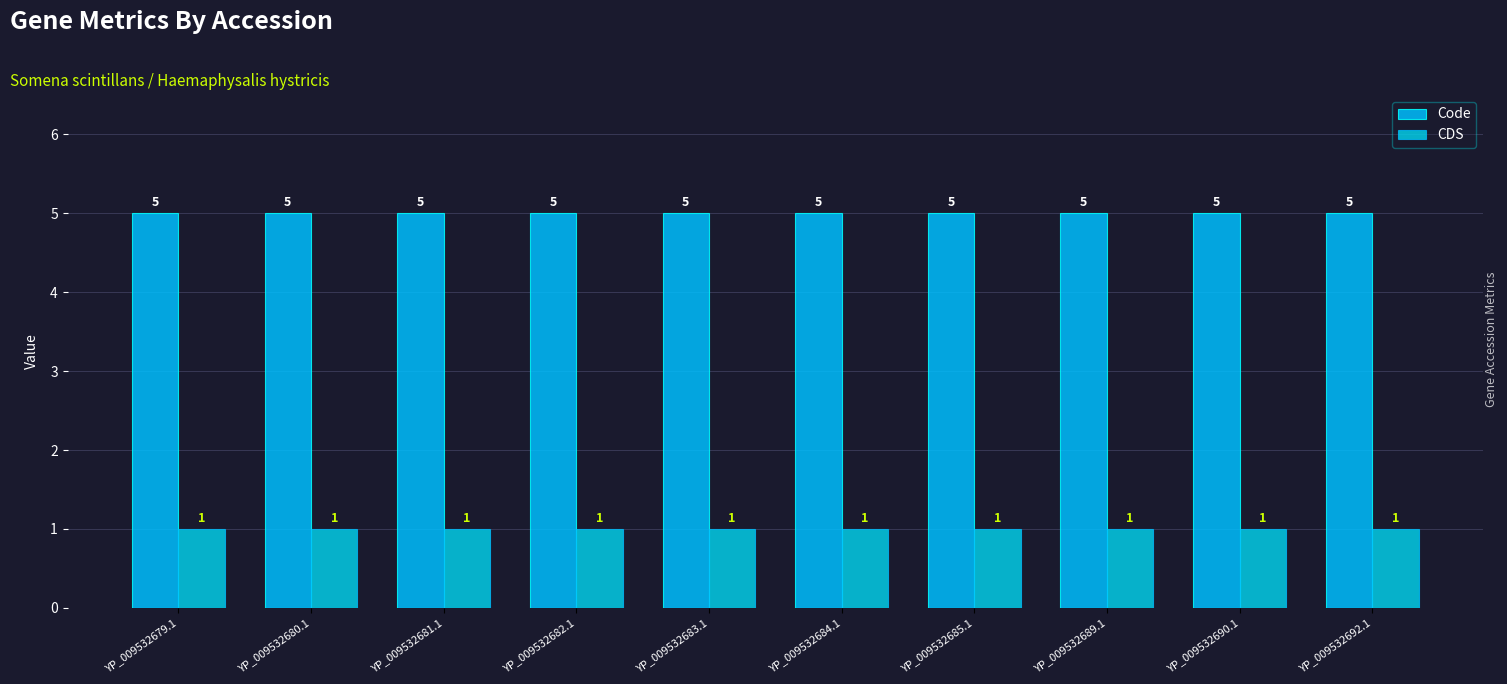

What are all the series names shown in the legend?

Code, CDS